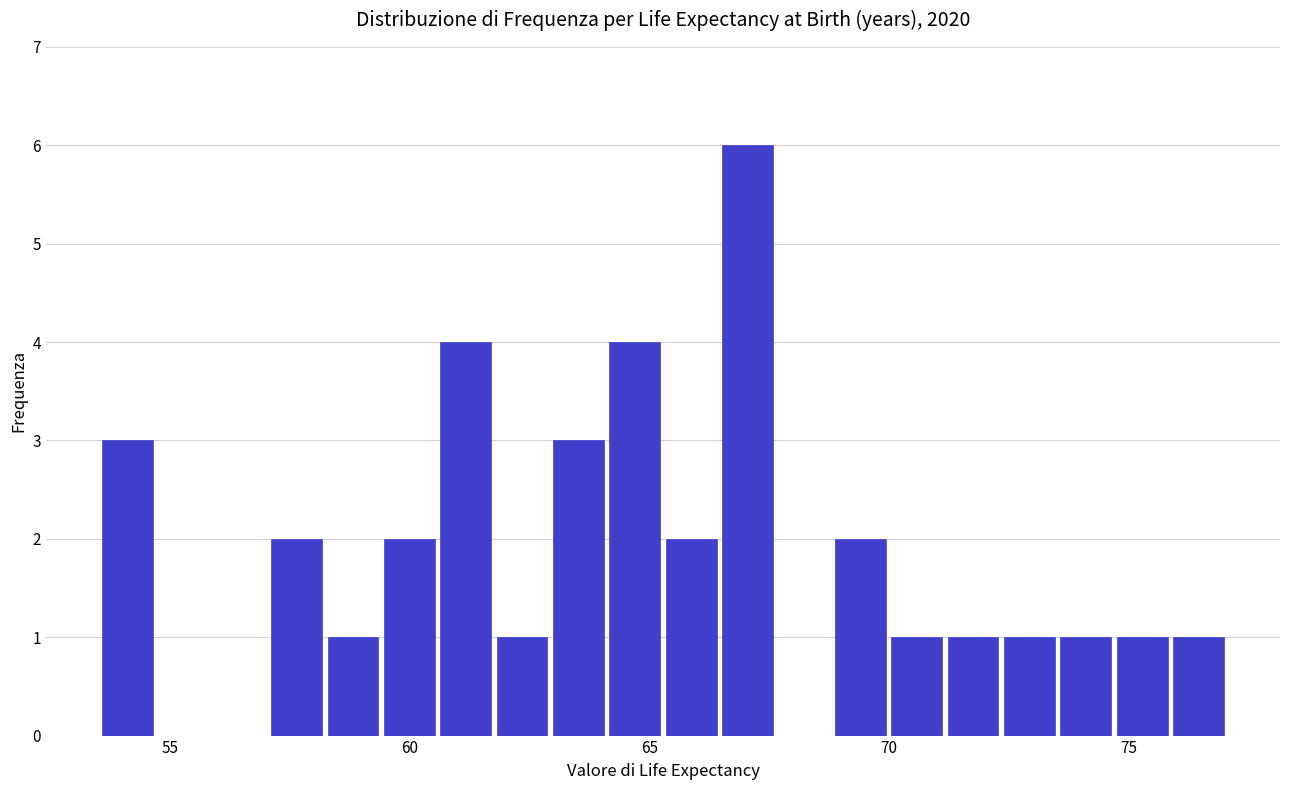

Around what value on the x-axis is the tallest bar? Give the approximate position of its centre, as read against the axis.

67.0